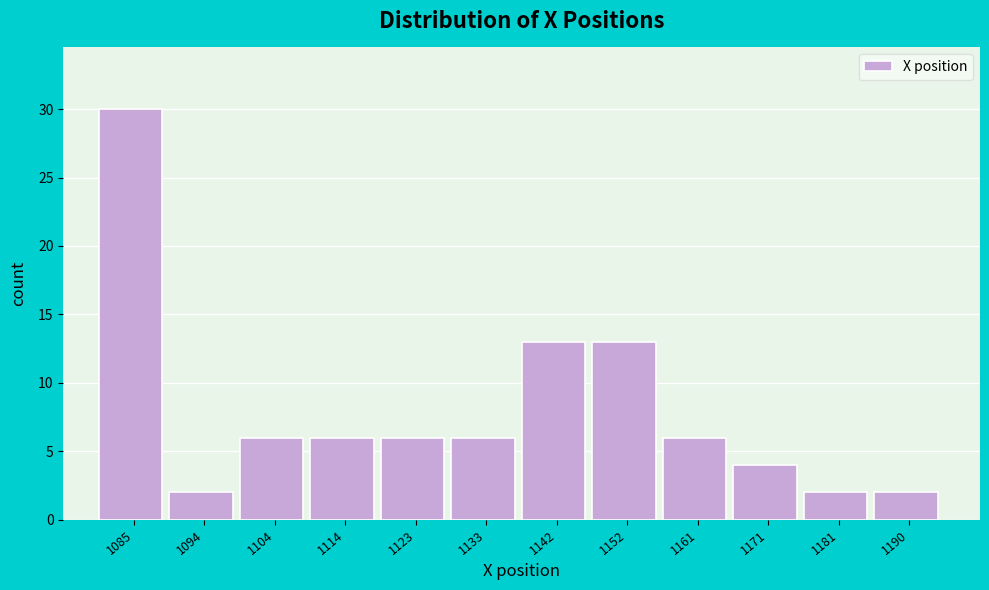

Reading left to right, transcribe this chart: for each bar, give the range it covers on the x-axis and its height. Neither the bar edges nor the heights are printed on the chart, so give them approximately, as read against the axes.

1080 to 1090: 30
1090 to 1099: 2
1099 to 1109: 6
1109 to 1118: 6
1118 to 1128: 6
1128 to 1138: 6
1138 to 1147: 13
1147 to 1157: 13
1157 to 1166: 6
1166 to 1176: 4
1176 to 1185: 2
1185 to 1195: 2